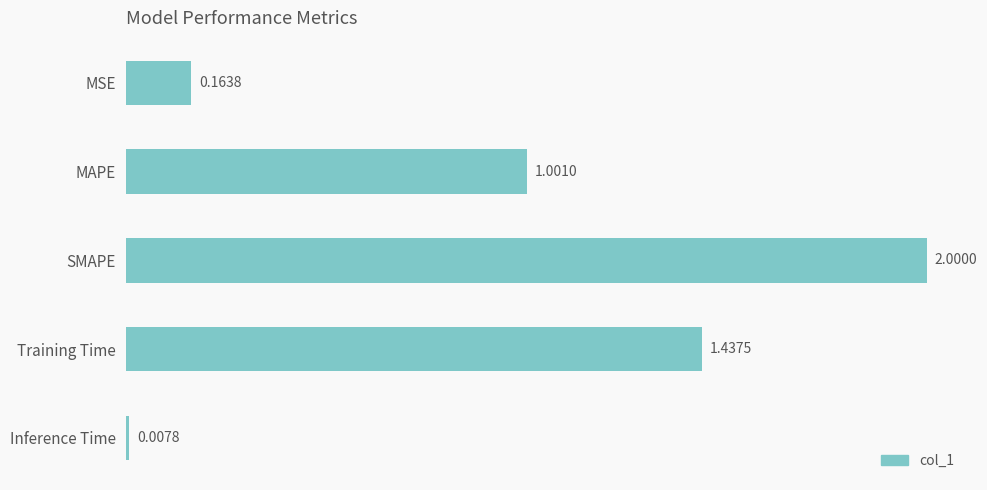

What is the average value?

0.9